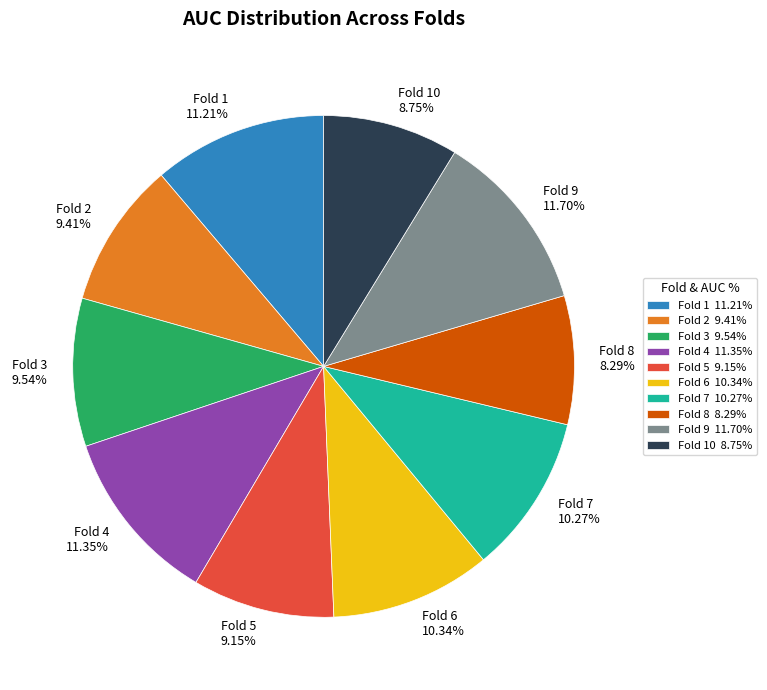

Count the number of slices in the pie.

10